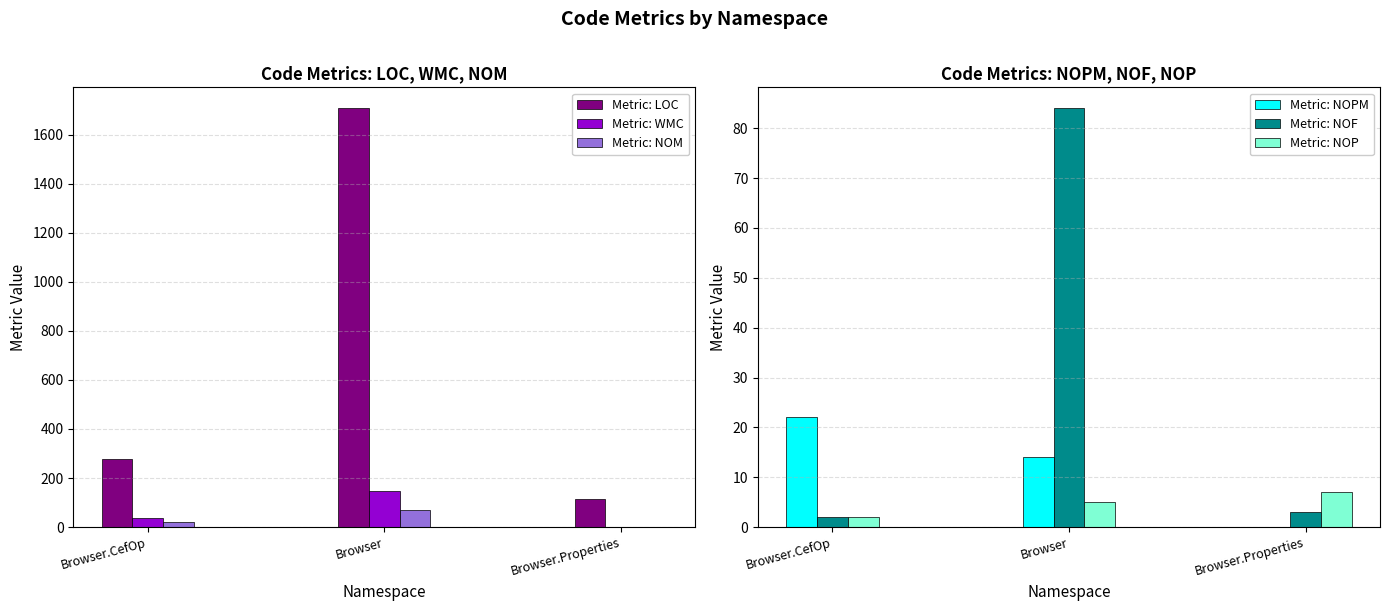

The value of Metric: WMC at Browser.Properties is 2. True or false?

False